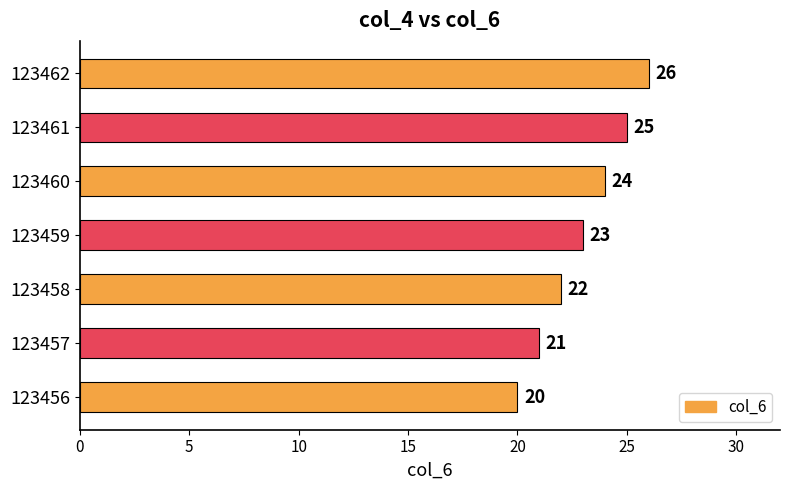

Reading bottom to top, extract all data points from this chart.

20	21	22	23	24	25	26